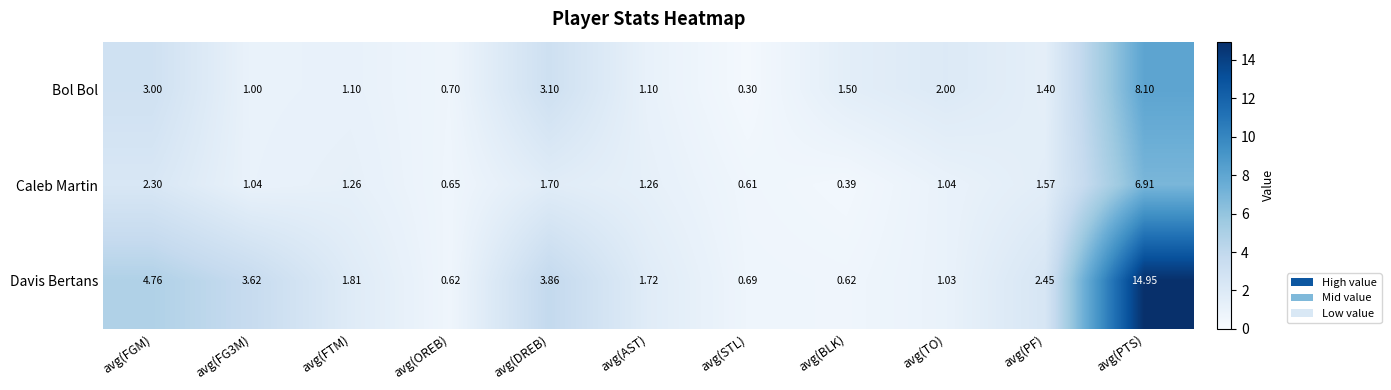

Which series has the largest range (max minus min)?

Davis Bertans